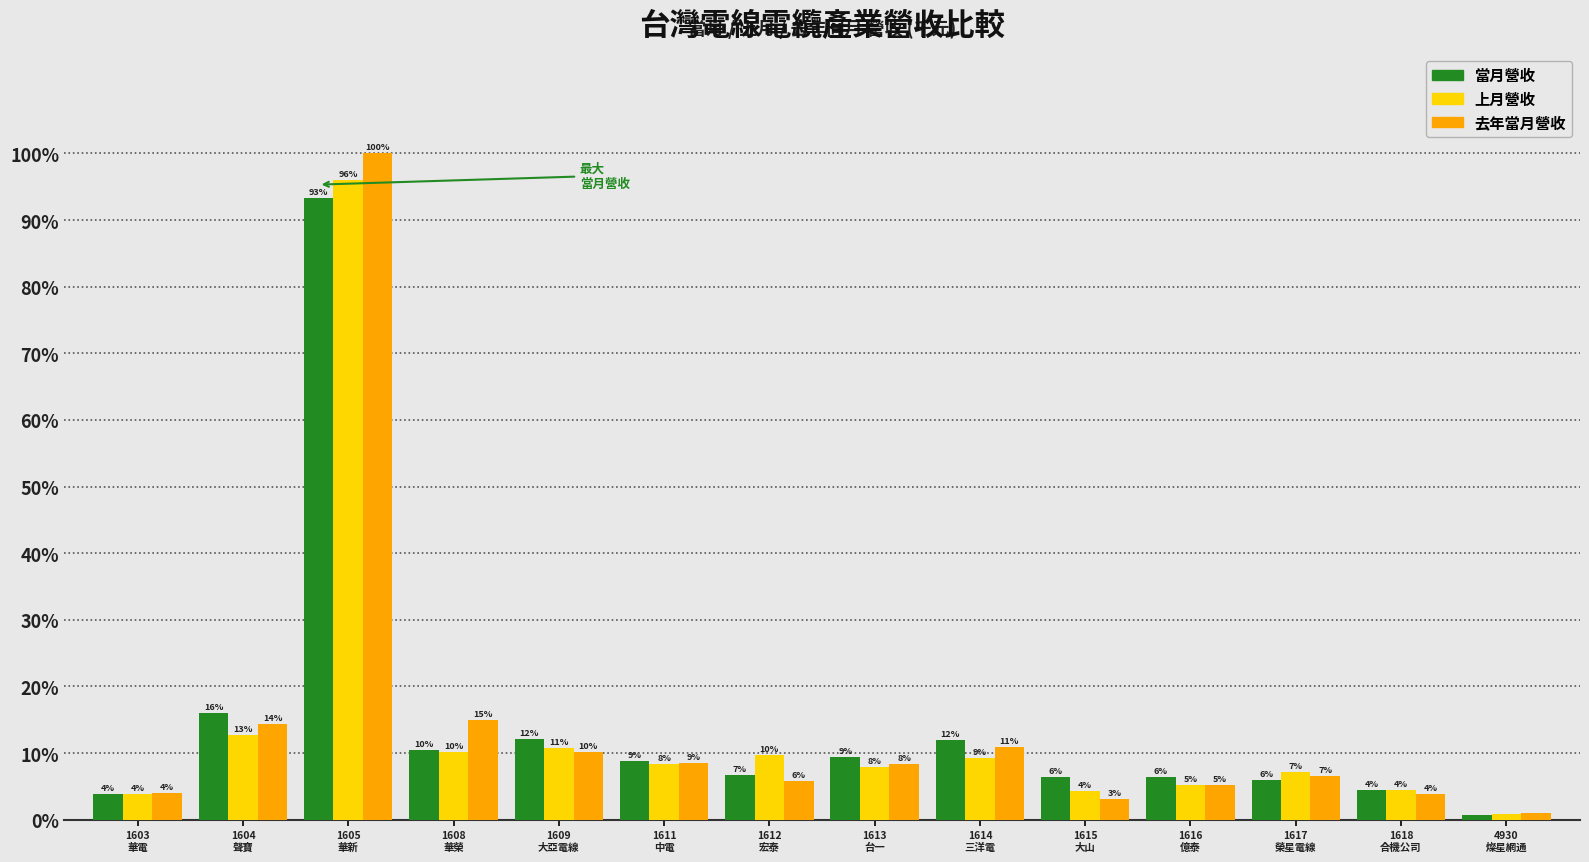

What are all the series names shown in the legend?

當月營收, 上月營收, 去年當月營收